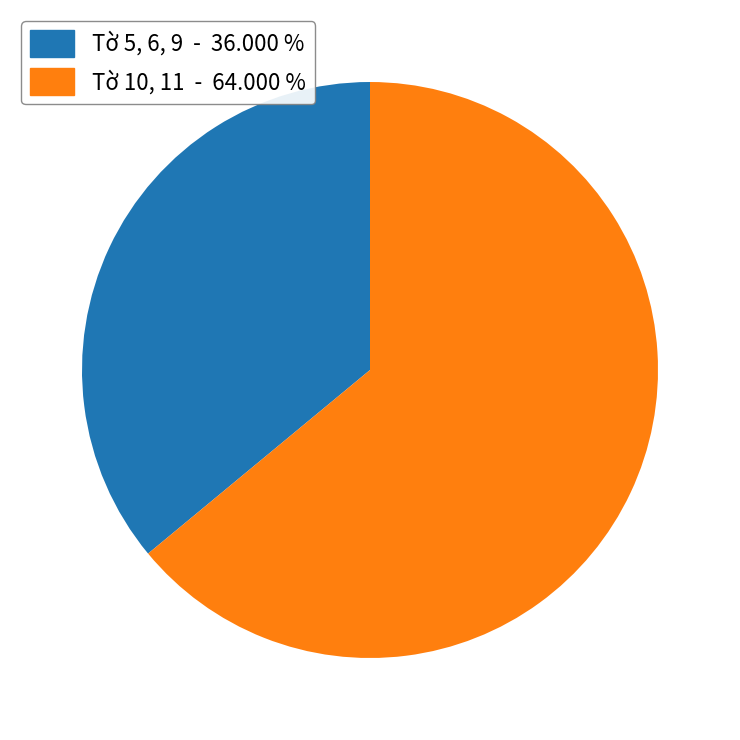

How many slices are in this pie chart?

2